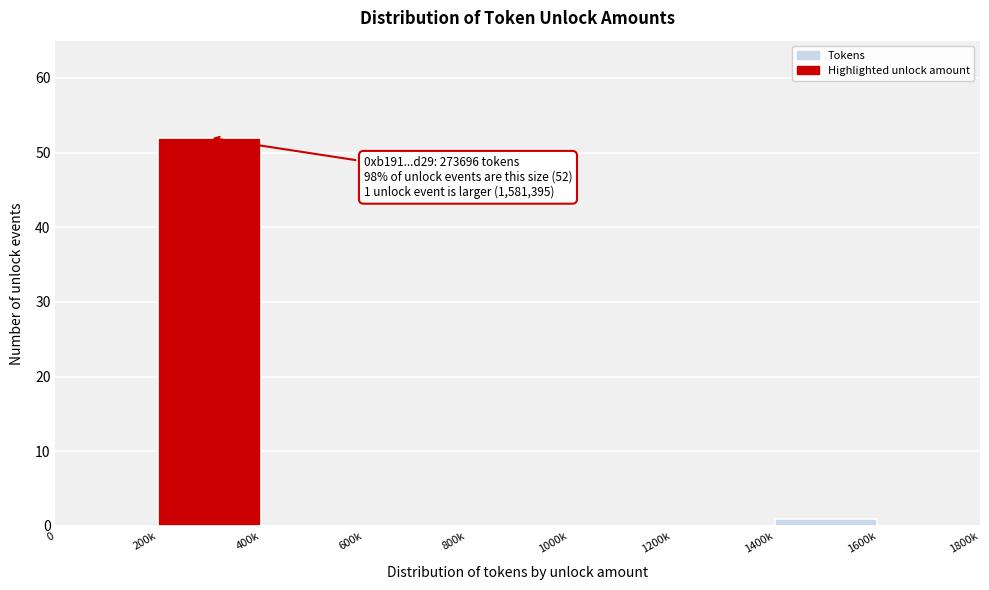

Reading right to left, extract all data points from this chart.

1600k=0	1400k=1	1200k=0	1000k=0	800k=0	600k=0	400k=0	200k=52	0=0